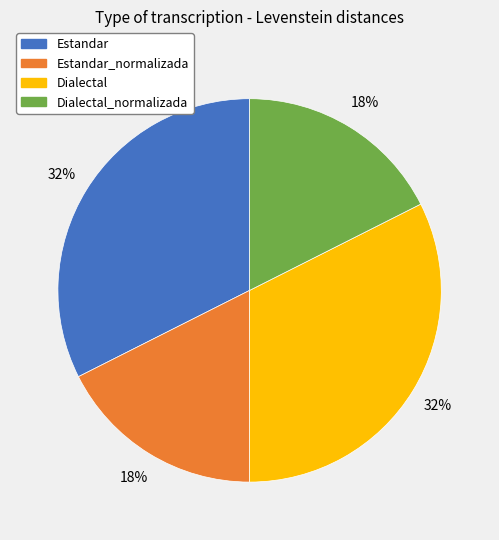

The Estandar slice represents 23% of the pie. True or false?

False